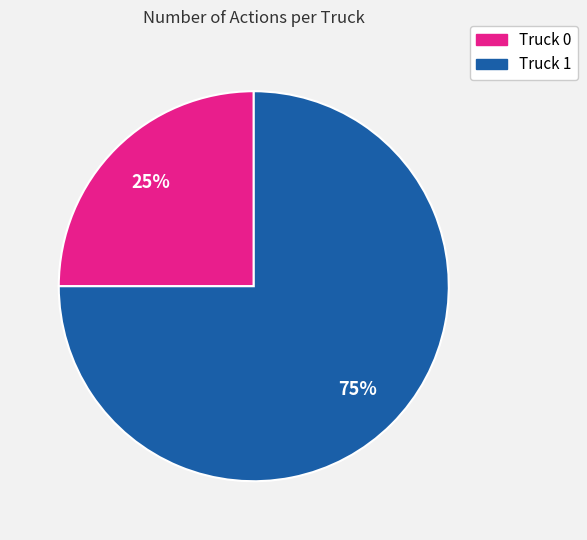

Combined, do Truck 1 and Truck 0 account for over 50%?

Yes